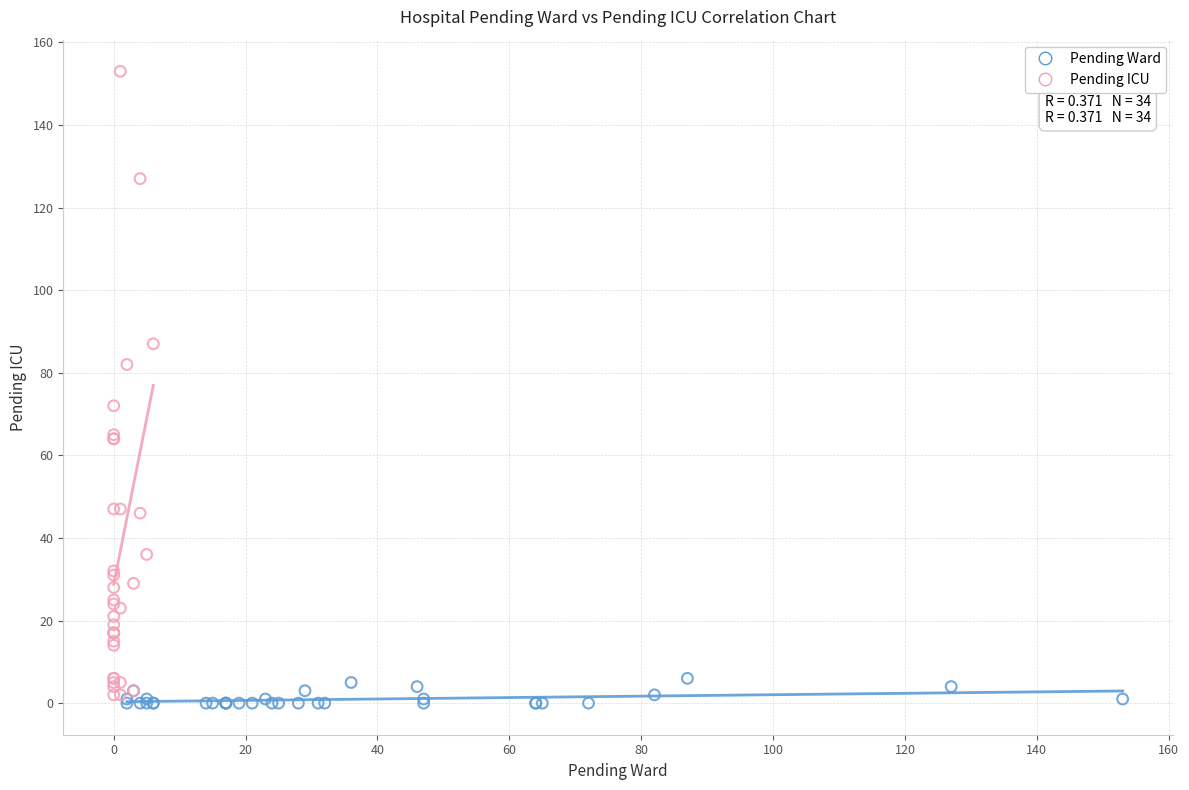

Which series has the largest Y range (max minus min)?

Pending ICU